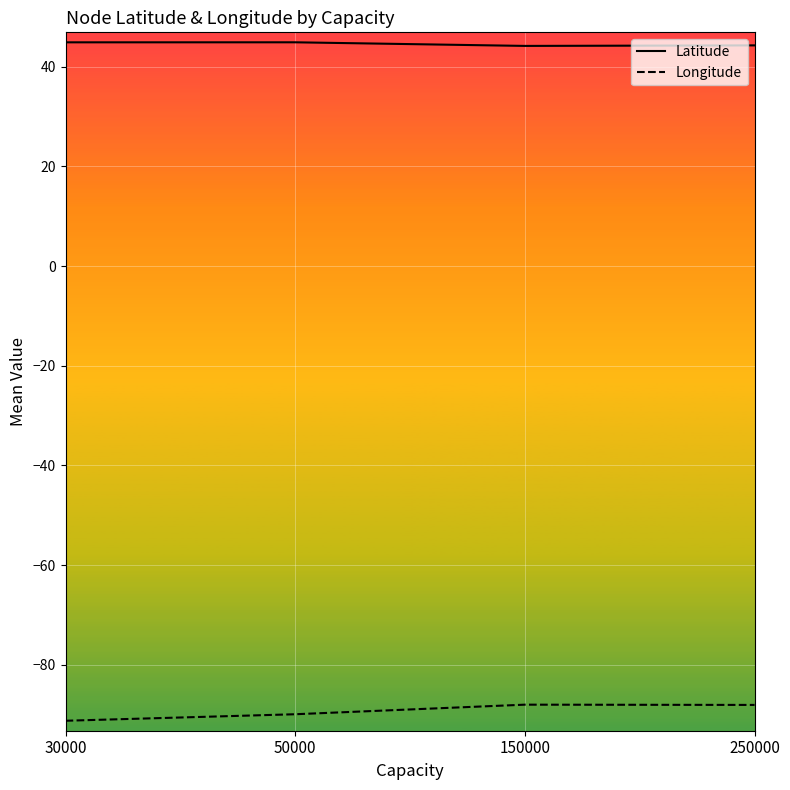

Is the value of Longitude at 150000 greater than the value of Latitude at 50000?

No